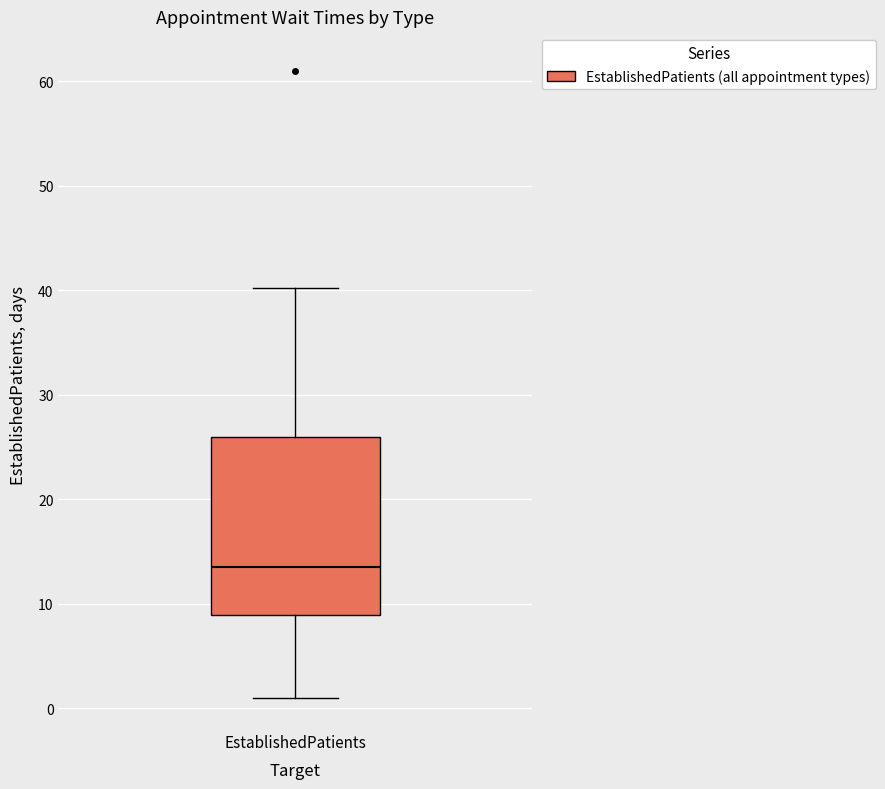

Transcribe this box plot: give where the median line is, the range the box spans, and where the two whiskers end, as read against the y-axis. The values are not printed on the chart, so give them approximately, as read against the axis.

median 14, box 9 to 26, whiskers 1 to 40